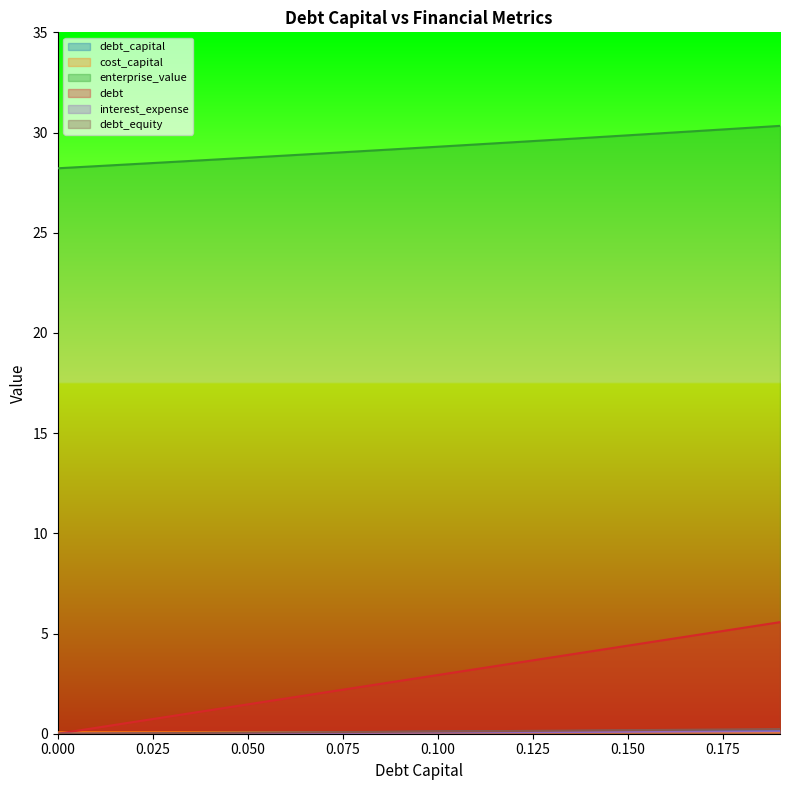

What is the spread (max minus min) of values at 0.050?

28.7